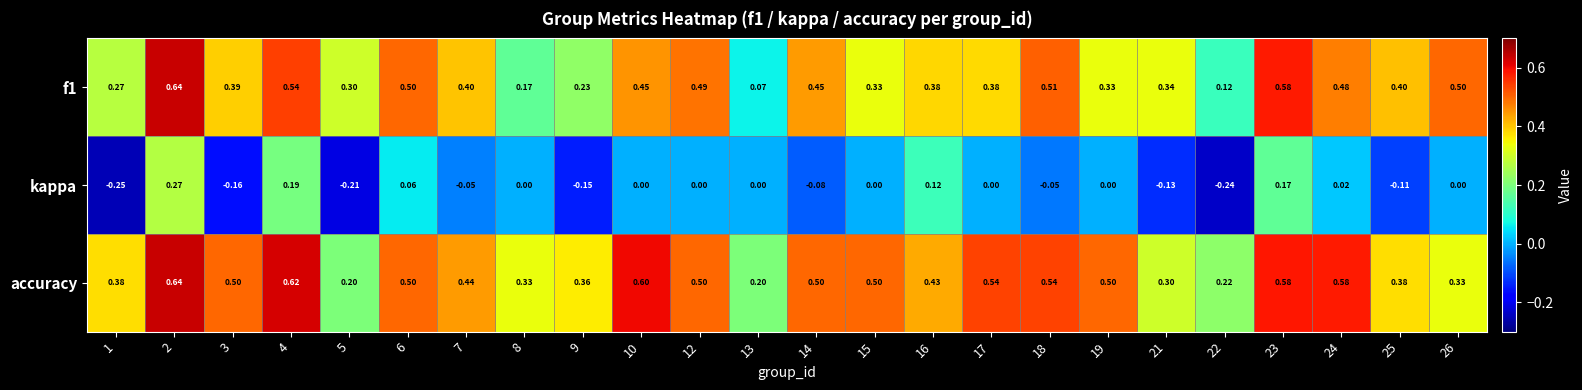

Between 8 and 9, which series saw the biggest shift?

kappa